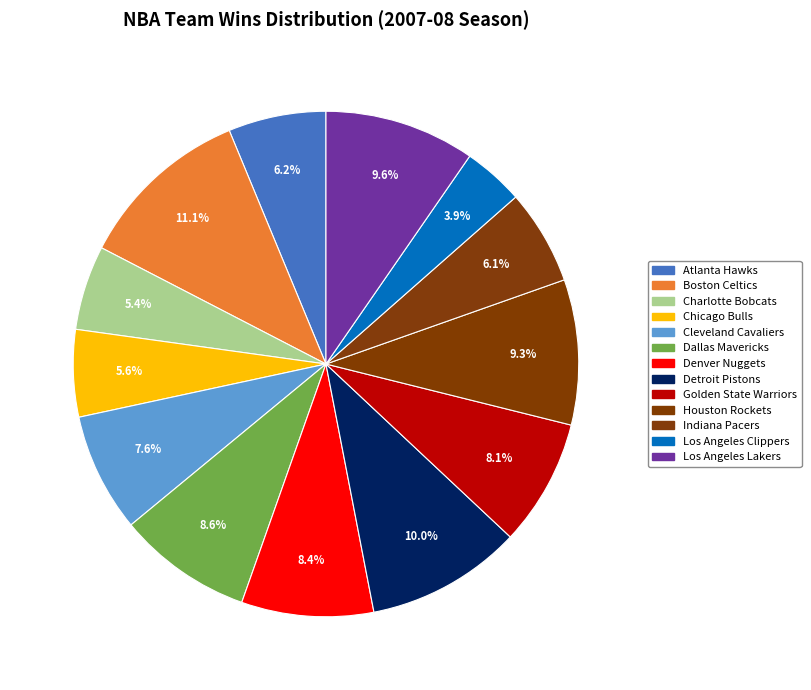

Is Golden State Warriors the majority of the pie?

No